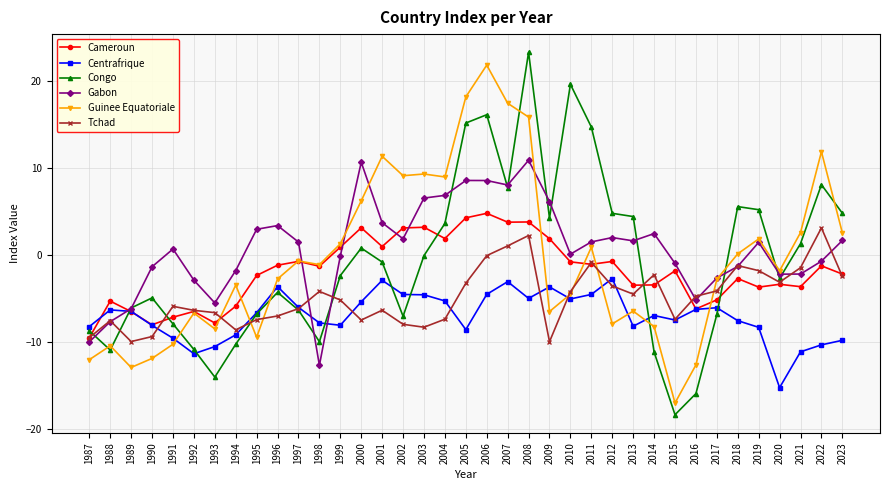

What is the value of the Centrafrique point at the 20th from the left?

-4.6